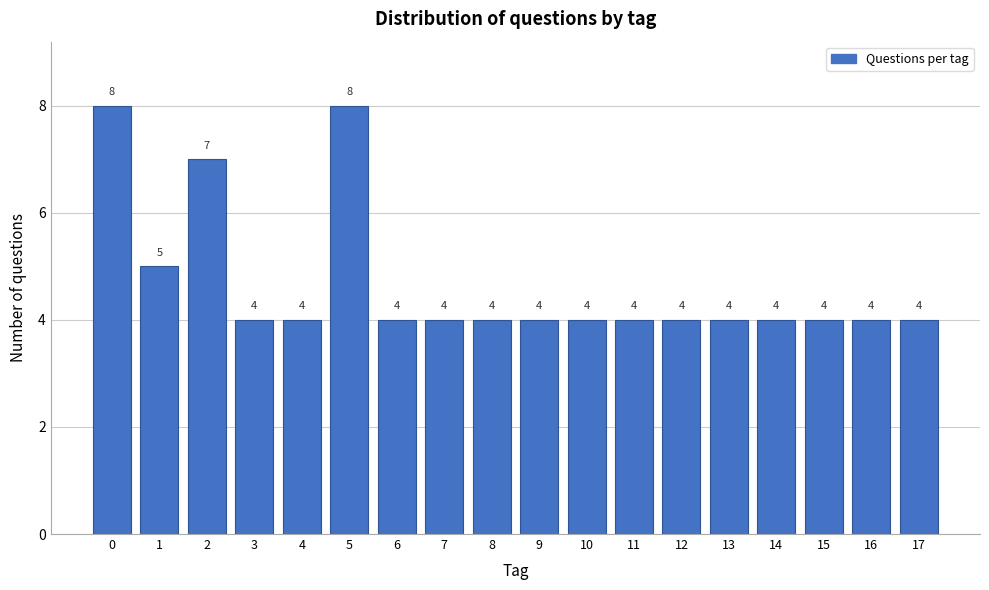

Reading left to right, what are all the values shown in this chart?

0=8	1=5	2=7	3=4	4=4	5=8	6=4	7=4	8=4	9=4	10=4	11=4	12=4	13=4	14=4	15=4	16=4	17=4